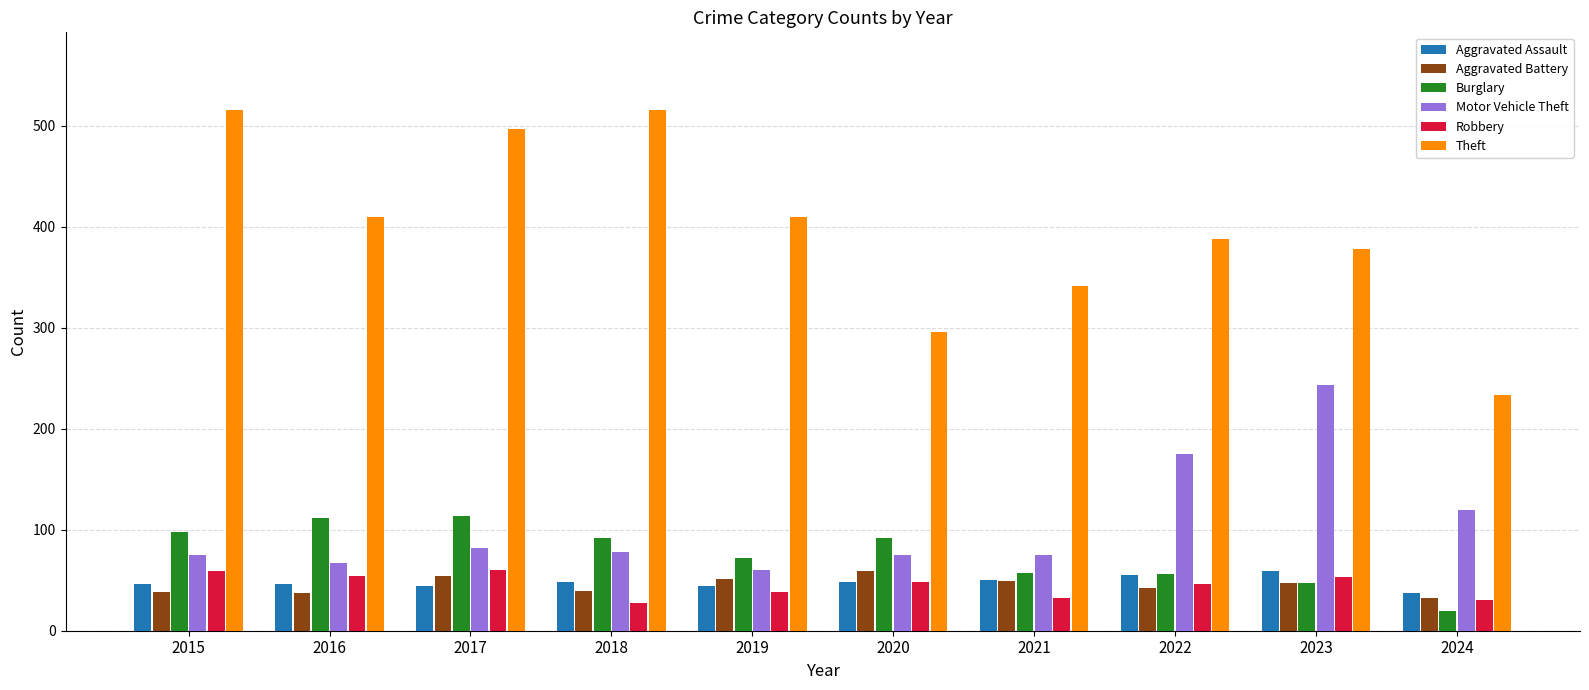

What is the value of the Burglary bar at the 10th from the left?

20